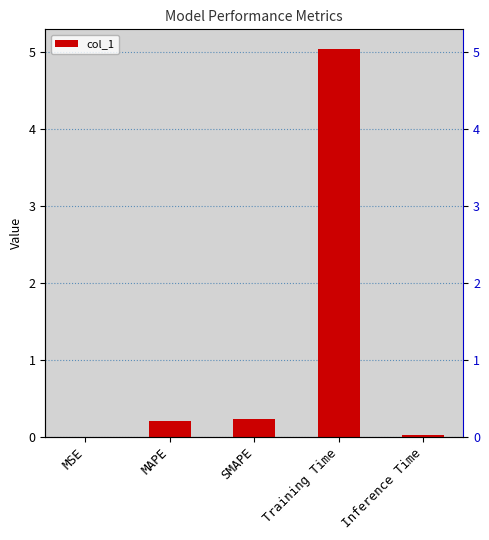

At which category does the chart reach its minimum across all series?

MSE